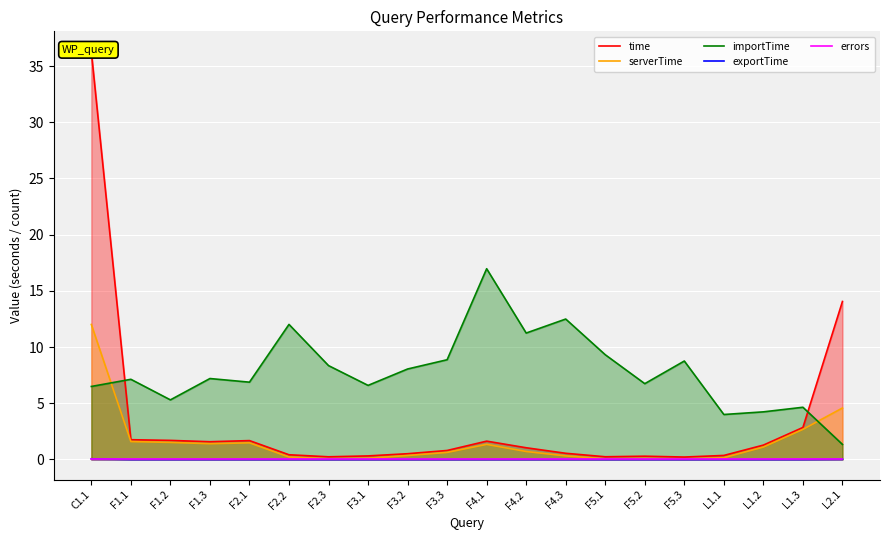

What is the maximum value for serverTime?

12.0